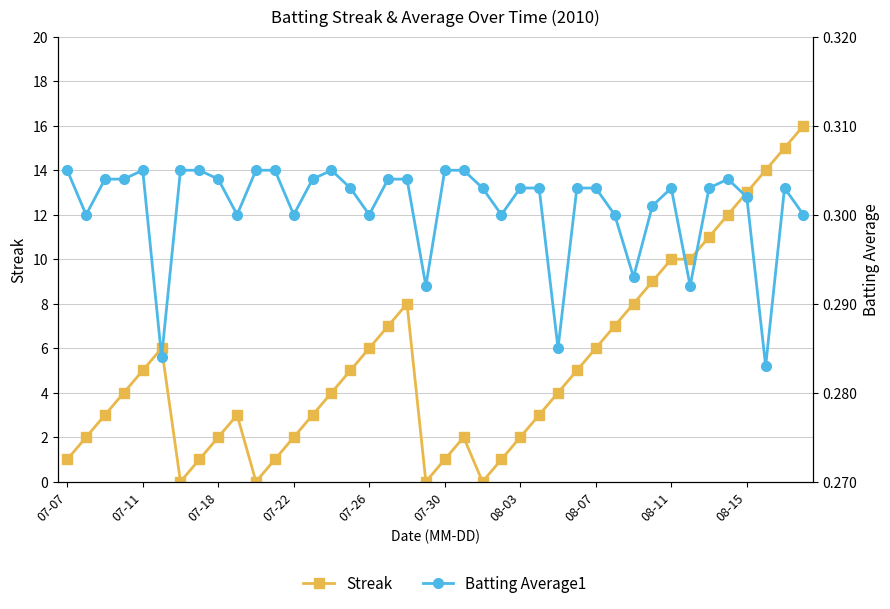

List the series in order of their peak value, lowest first.

Batting Average1, Streak